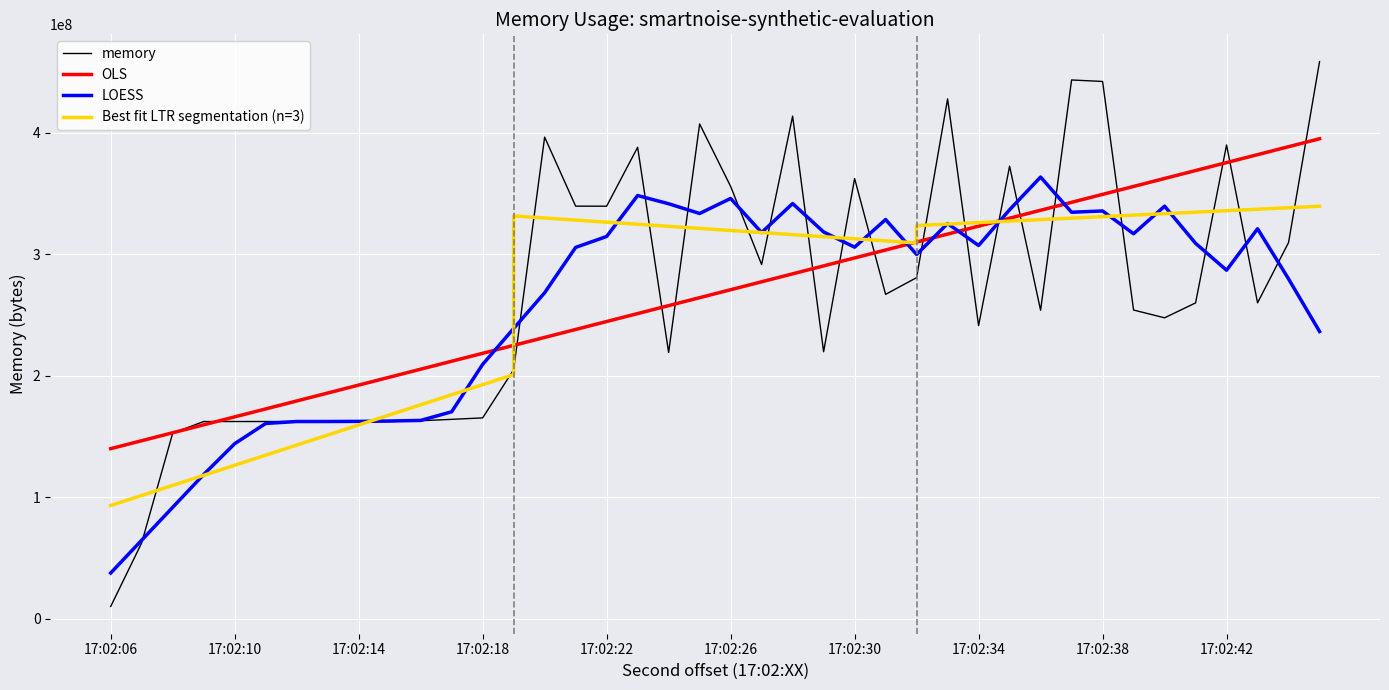

What is the maximum value shown in the chart?

458829824